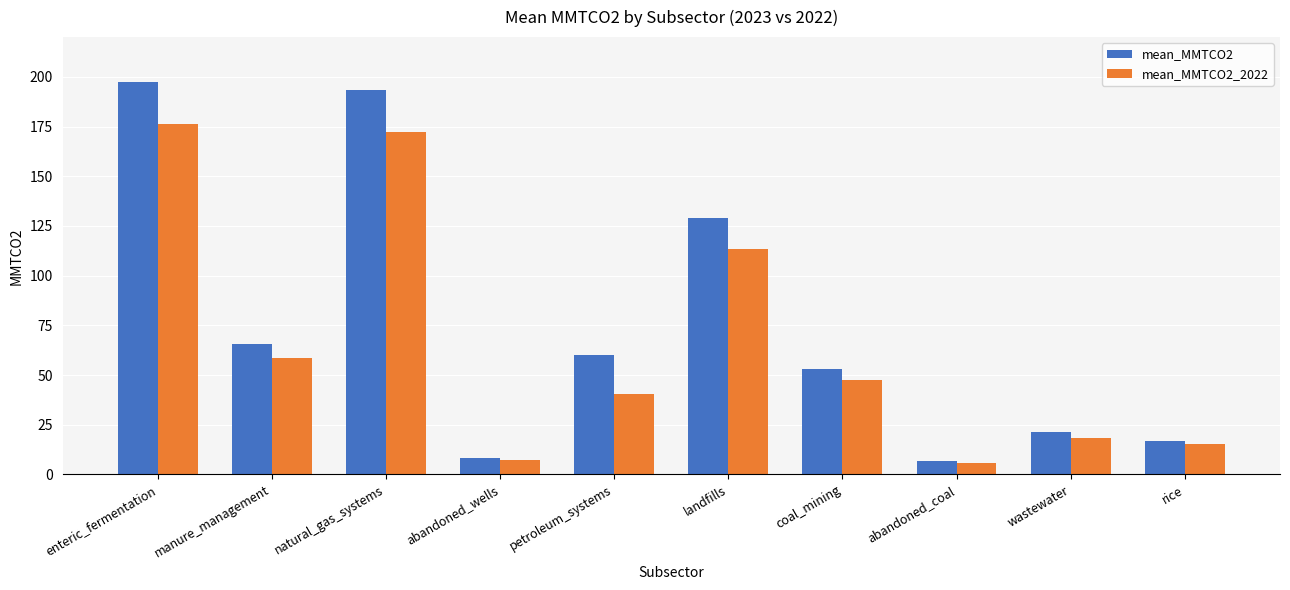

True or false: mean_MMTCO2_2022 has a value of 12.8 at petroleum_systems.

False